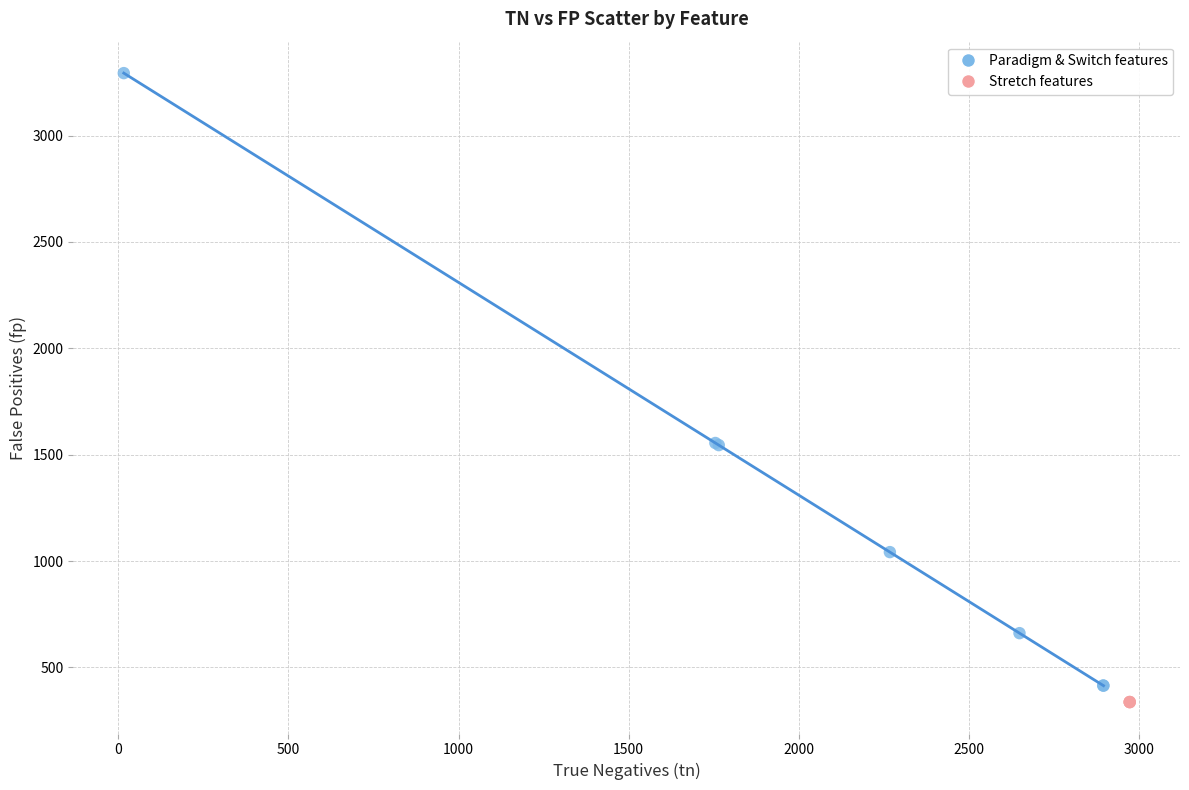

Which series reaches the maximum Y coordinate?

Paradigm & Switch features